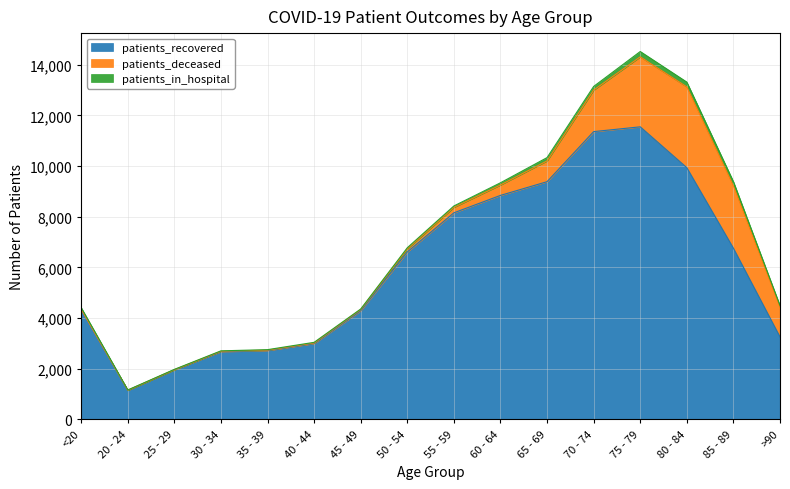

At how many categories does at least one series exceed 8642?

5